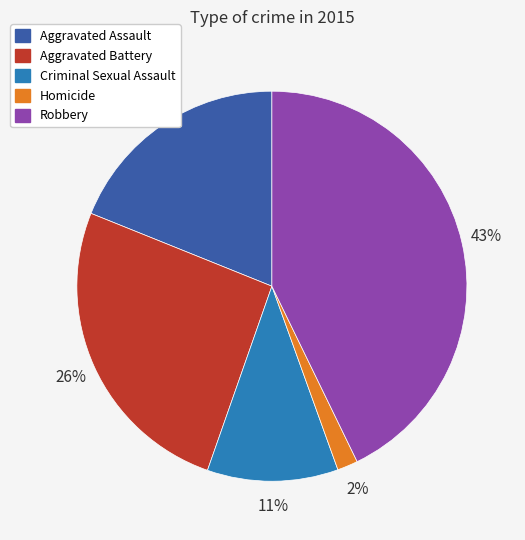

Rank the categories by value from highest to lowest.

Robbery, Aggravated Battery, Aggravated Assault, Criminal Sexual Assault, Homicide